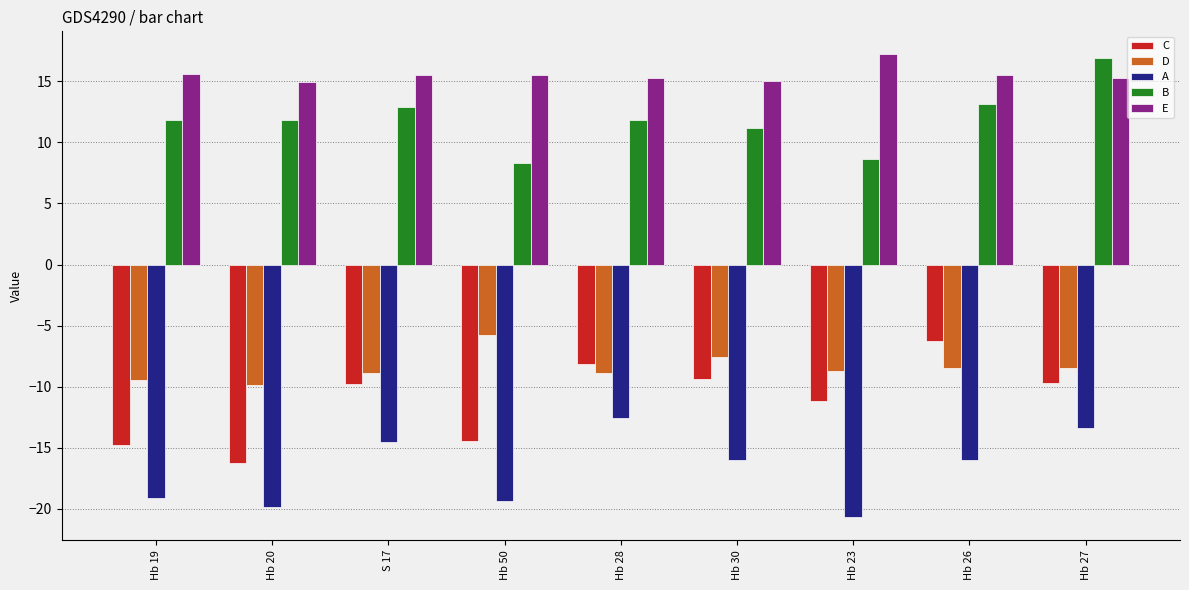

What is the highest value of the C series?

-6.2